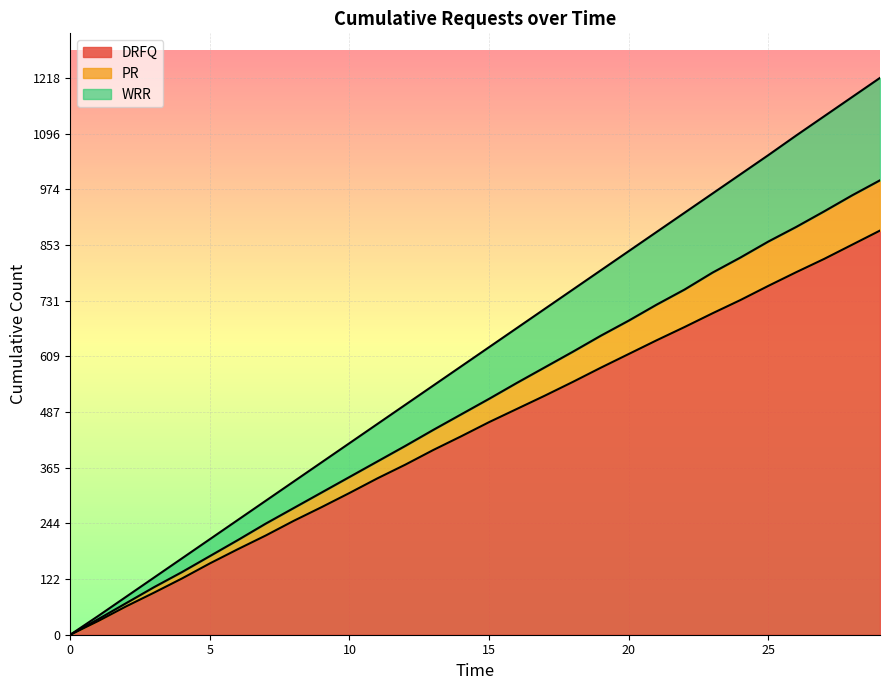

Where is DRFQ nearest to the value 442?

14